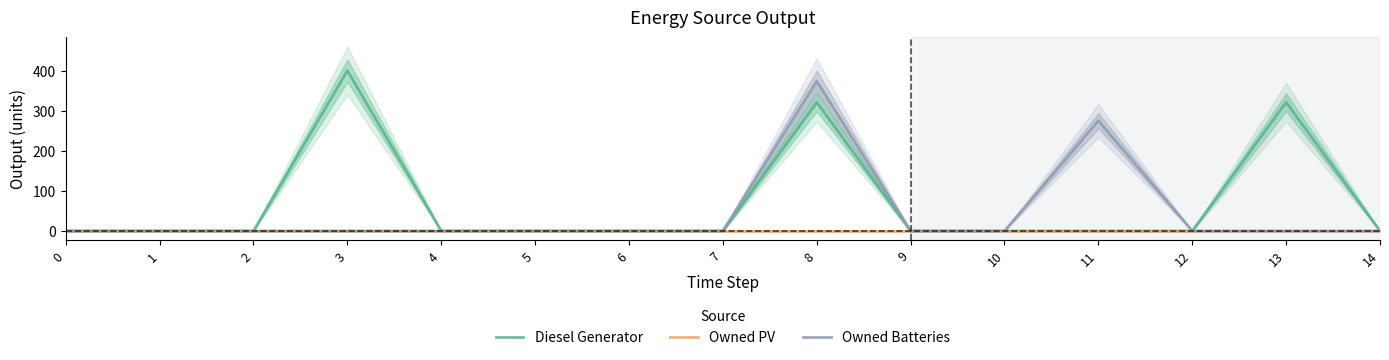

Between 2 and 13, which is larger?

13